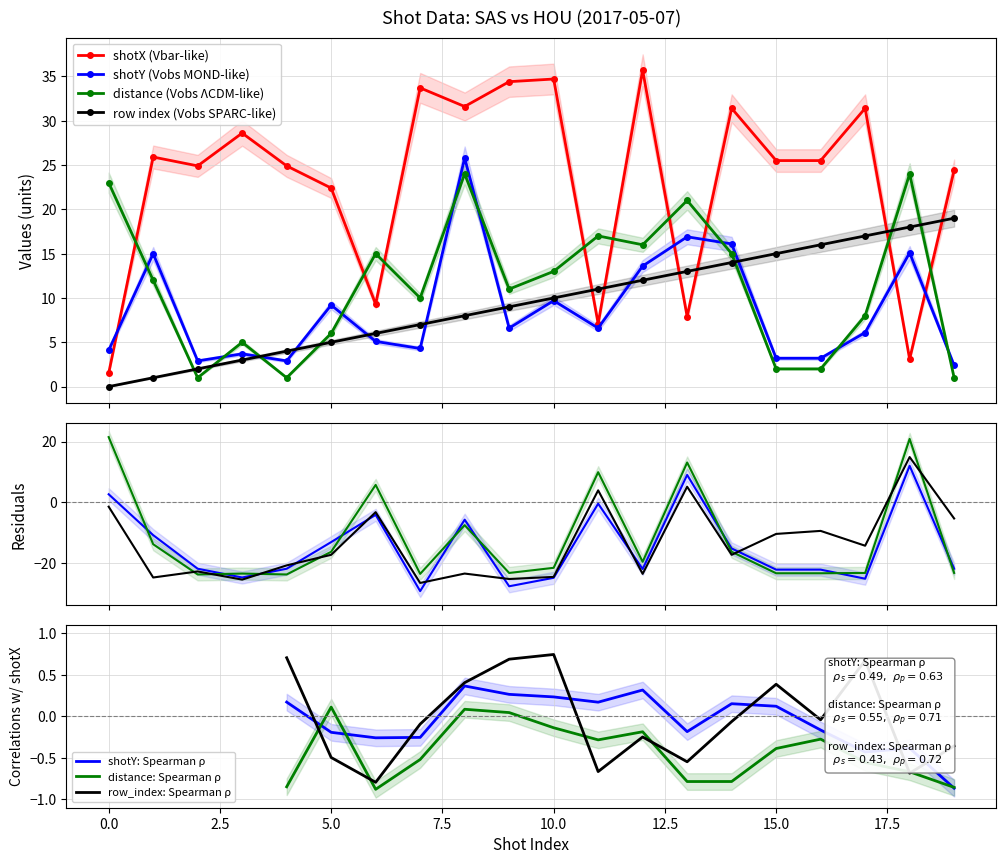

Which series changed the most between 3 and 12?

distance